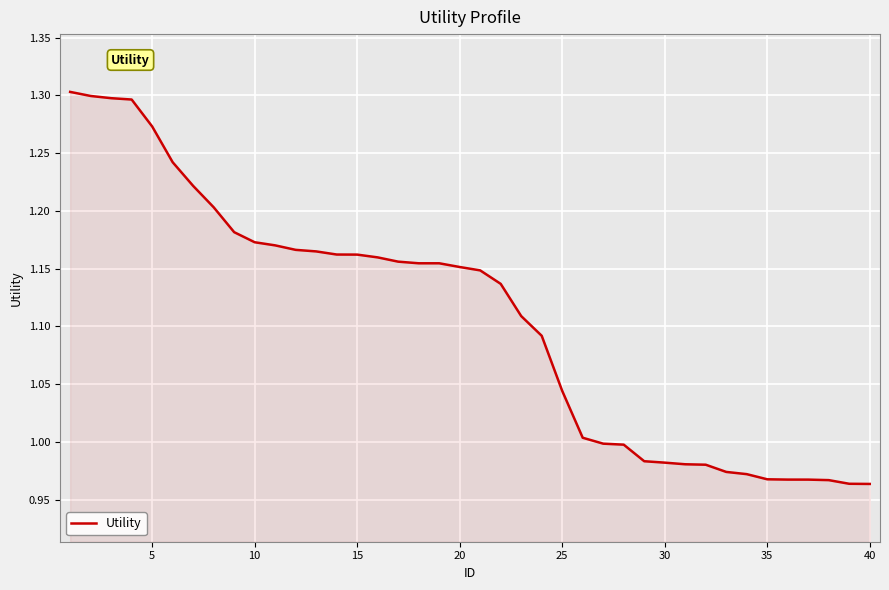

What is the difference between the maximum and minimum values?

0.3